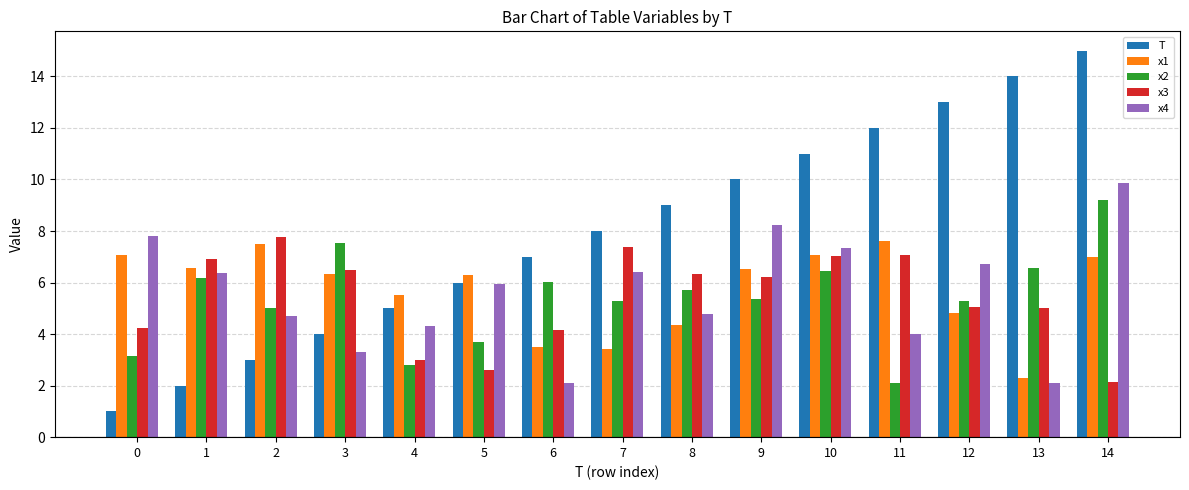

What value does the x3 series have at 2?

7.8